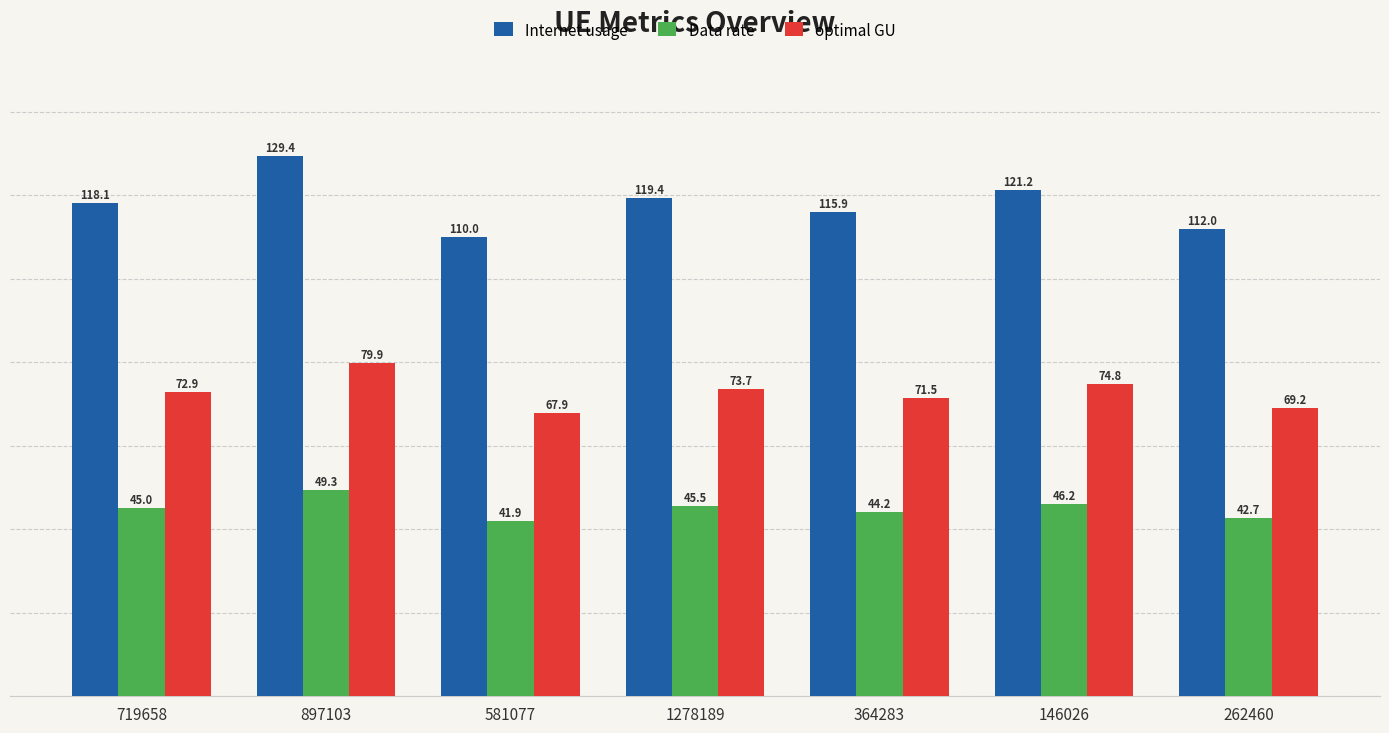

Are the bars horizontal?

No